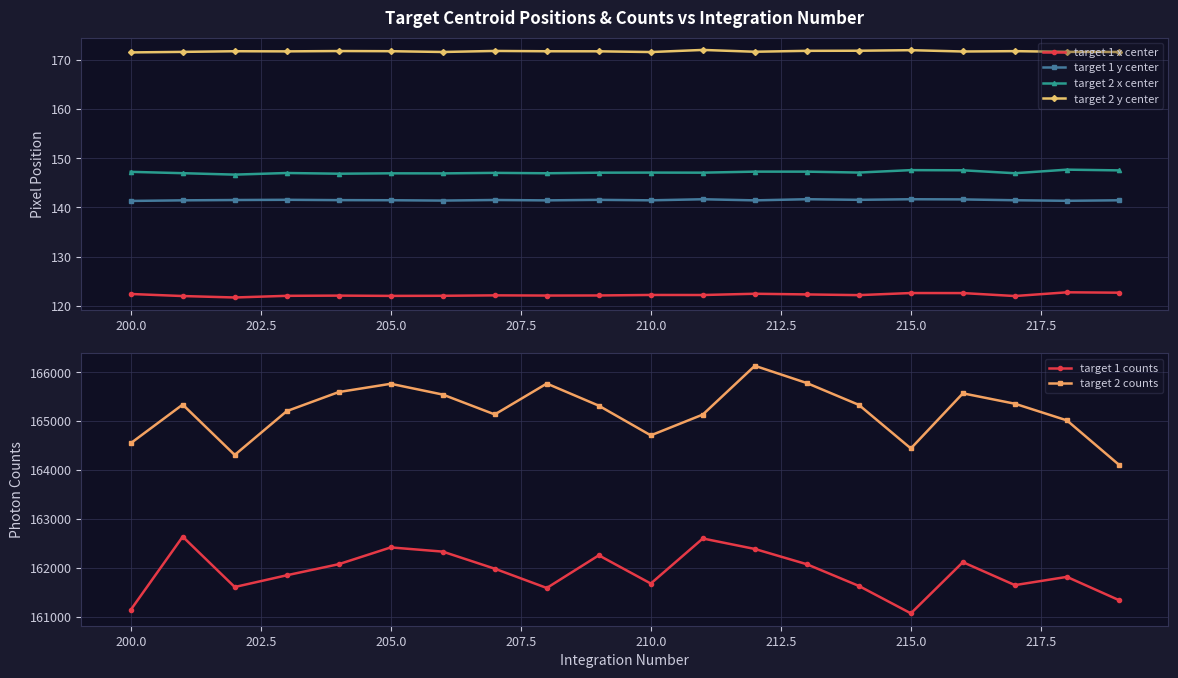

Reading left to right, transcribe all the data shown in this chart.

target 1 x center: 122.4	122.0	121.7	122.0	122.1	122.0	122.1	122.1	122.1	122.1	122.2	122.2	122.5	122.3	122.2	122.6	122.6	122.0	122.8	122.7
target 1 y center: 141.3	141.5	141.5	141.6	141.5	141.5	141.4	141.5	141.4	141.6	141.5	141.7	141.4	141.7	141.6	141.7	141.6	141.5	141.4	141.5
target 2 x center: 147.2	147.0	146.7	147.0	146.9	146.9	146.9	147.0	147.0	147.1	147.1	147.1	147.3	147.3	147.1	147.6	147.6	147.0	147.7	147.5
target 2 y center: 171.5	171.6	171.7	171.7	171.8	171.8	171.6	171.8	171.7	171.7	171.6	172.0	171.6	171.8	171.9	172.0	171.7	171.8	171.6	171.6
target 1 counts: 161139.9	162638.1	161608.5	161848.4	162075.1	162418.1	162332.0	161982.8	161588.6	162256.4	161679.3	162600.2	162386.3	162074.0	161630.8	161070.4	162116.7	161647.3	161815.8	161340.8
target 2 counts: 164546.9	165337.8	164308.0	165203.3	165593.8	165762.5	165542.3	165135.9	165767.2	165314.9	164708.3	165133.5	166130.3	165777.5	165331.4	164440.7	165567.4	165355.1	165014.4	164108.0